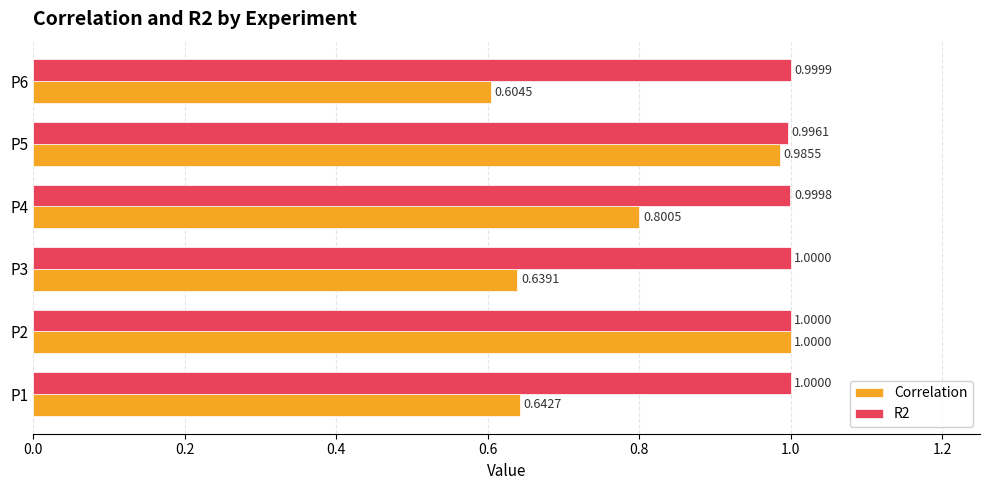

List the labels in order of Correlation value, largest first.

P2, P5, P4, P1, P3, P6